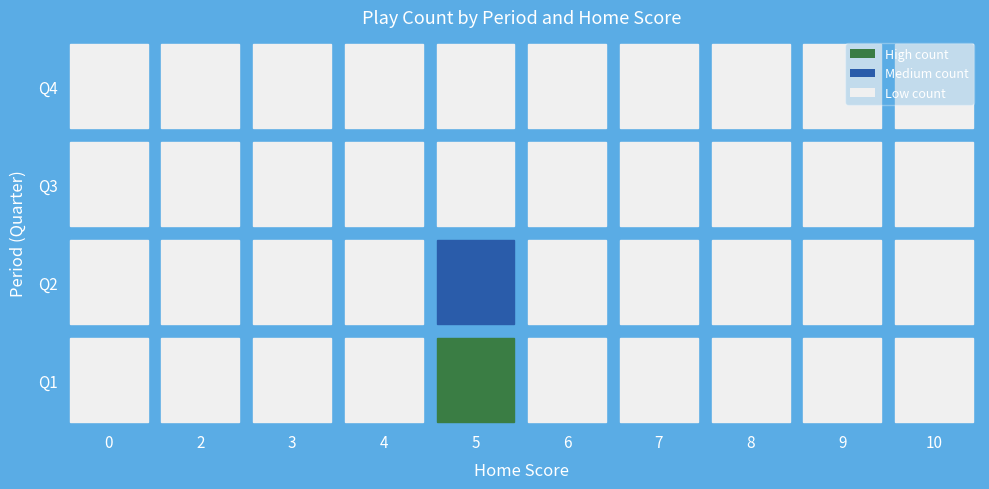

Reading left to right, extract all data points from this chart.

1: 0=3	2=2	3=4	4=5	5=18	6=3	7=2	8=1	9=2	10=1
2: 0=1	2=1	3=2	4=3	5=8	6=4	7=3	8=2	9=1	10=2
3: 0=1	2=1	3=1	4=2	5=4	6=3	7=2	8=1	9=1	10=1
4: 0=1	2=1	3=1	4=1	5=3	6=2	7=1	8=1	9=1	10=1